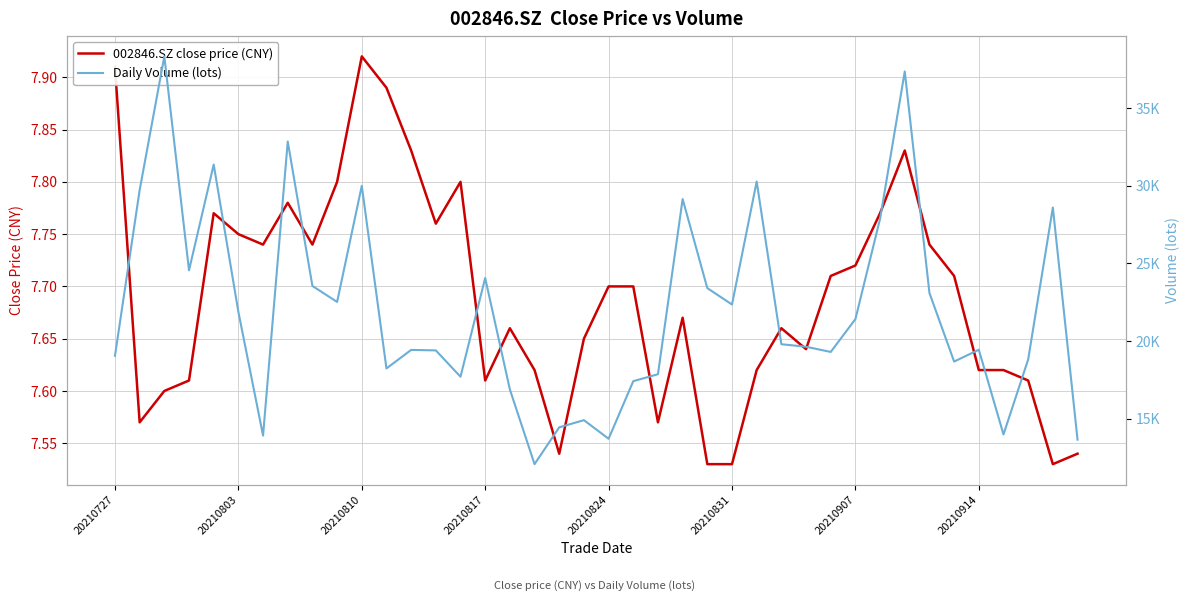

How many lines are shown in the chart?

2